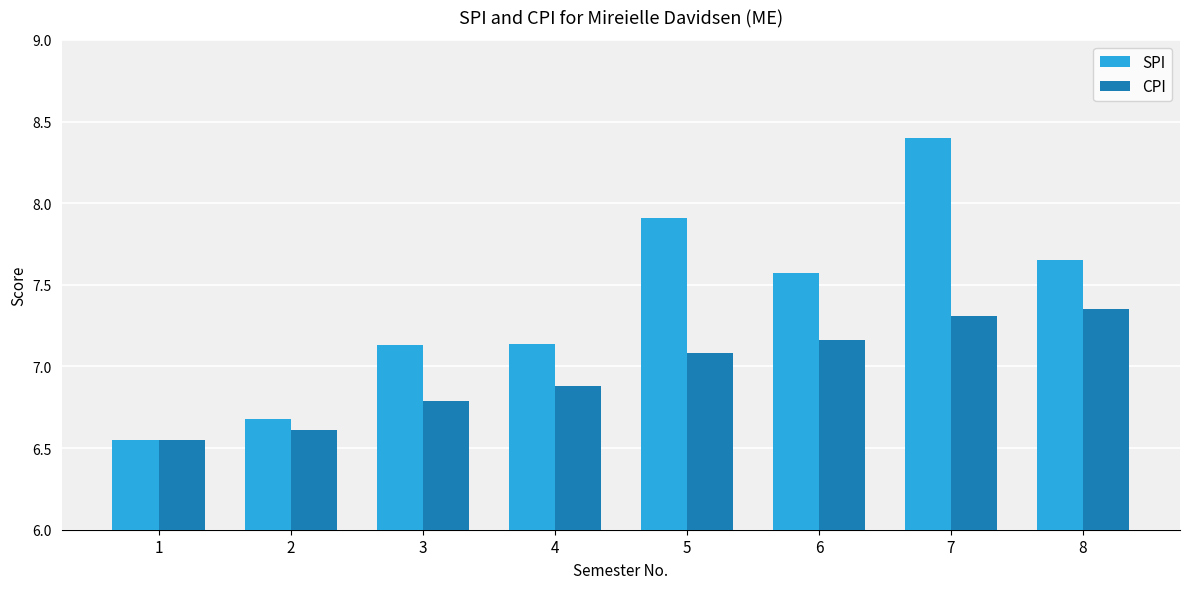

What is the spread (max minus min) of values at 6?

0.4